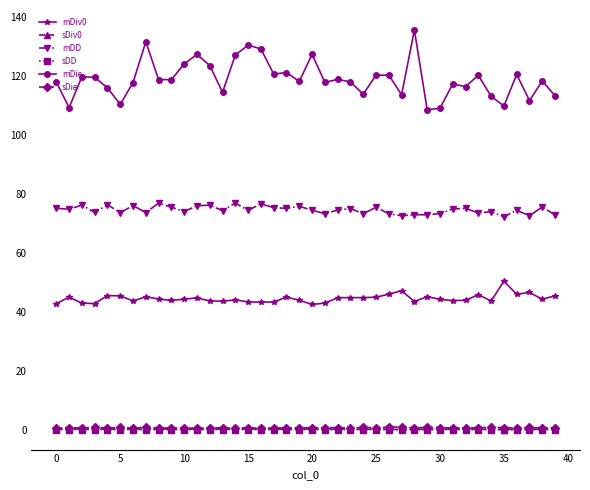

Which series has the widest spread of values?

mDie